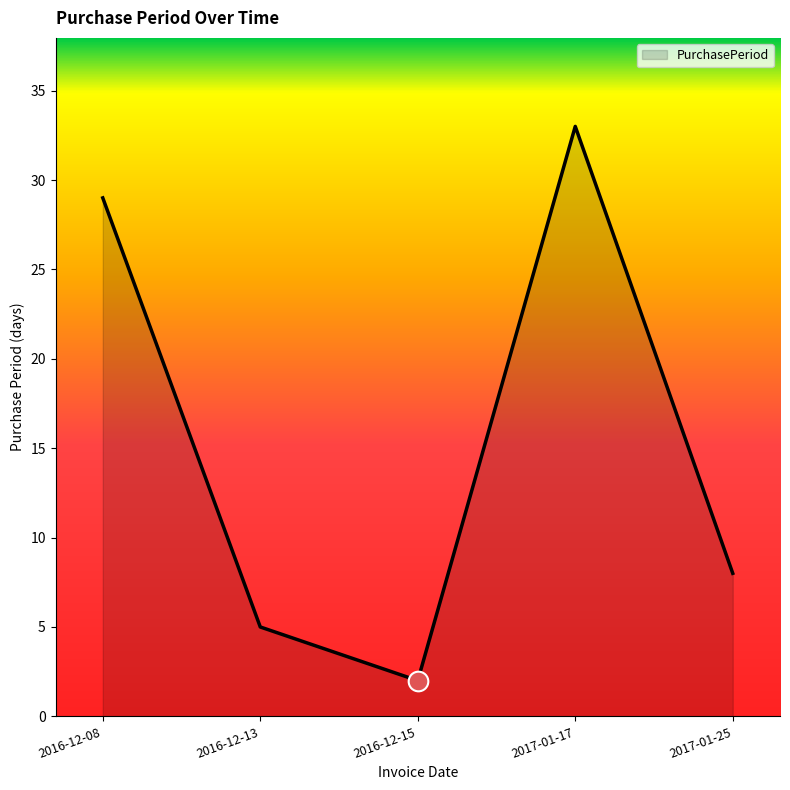

Approximately how many times larger is the value at 2017-01-17 compared to 2016-12-15?

16.5